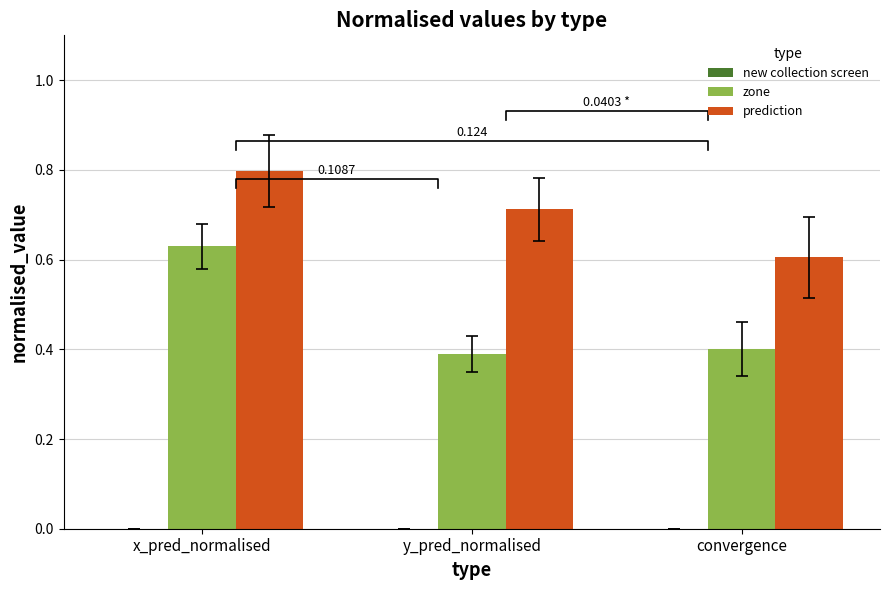

What is the highest value of the zone series?

0.6